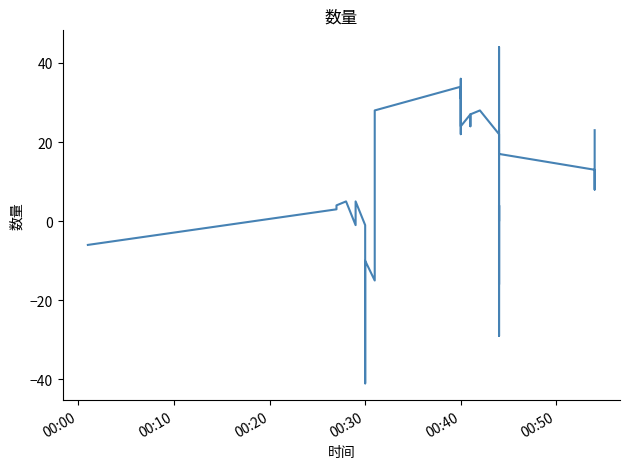

Does the chart have visible grid lines?

No